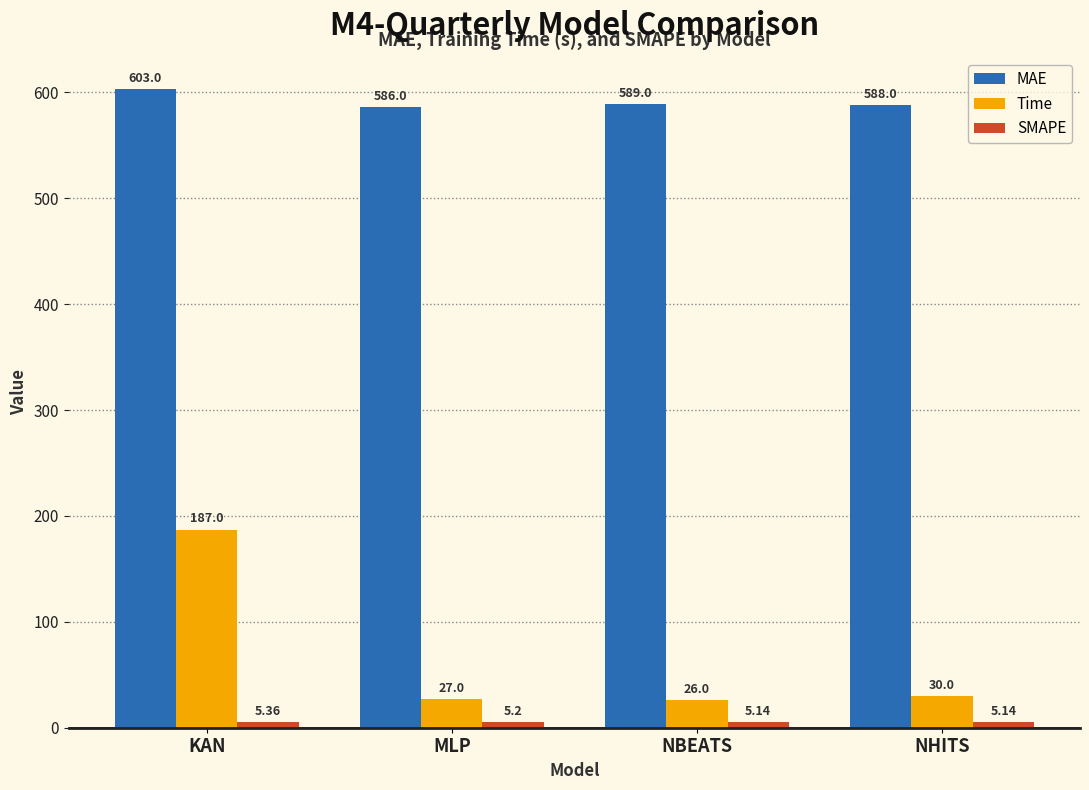

At how many categories does at least one series exceed 81?

4